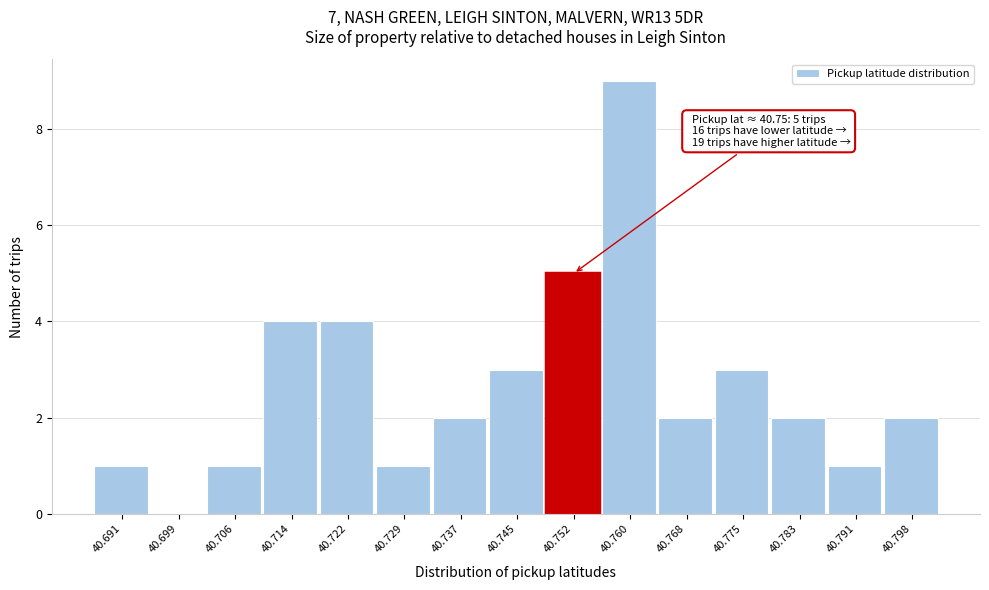

Which range on the x-axis has the tallest bar?

40.756 to 40.764